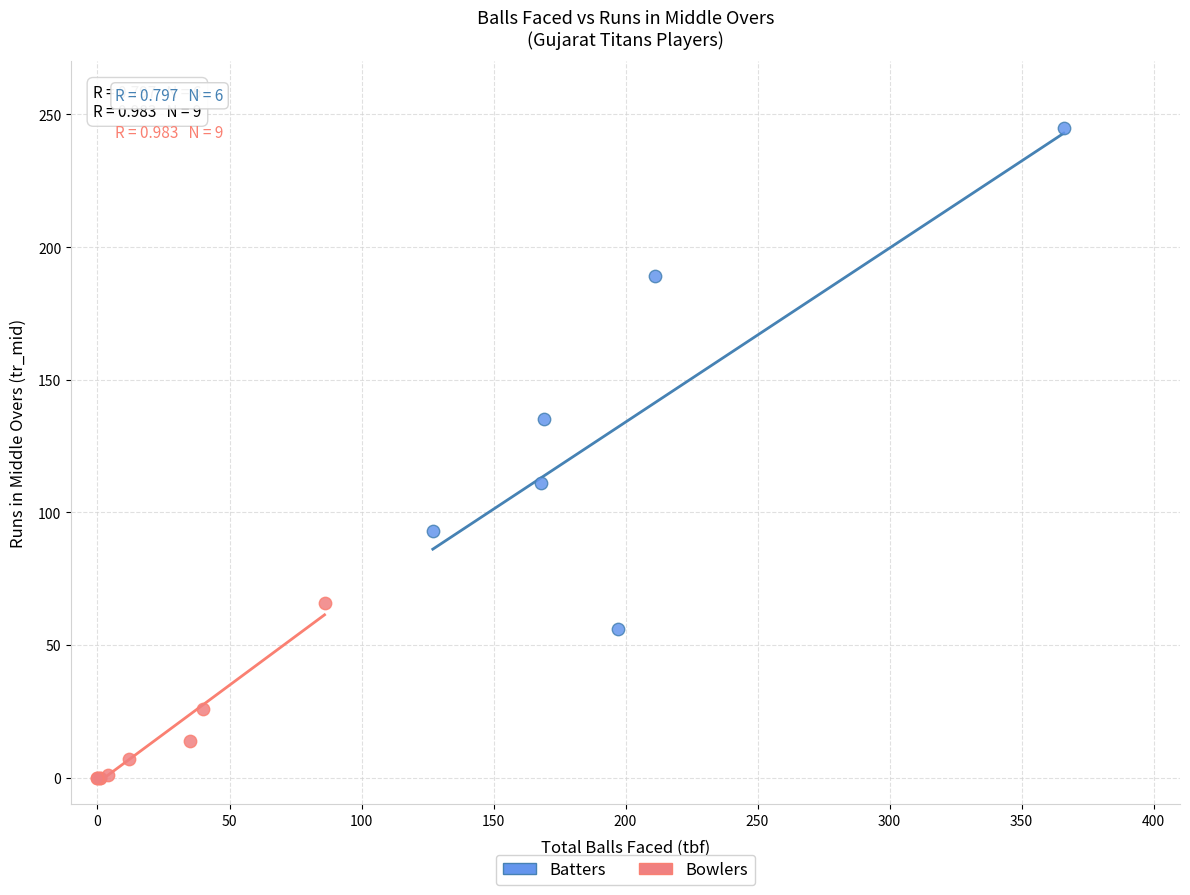

Which series reaches the maximum Y coordinate?

Batters